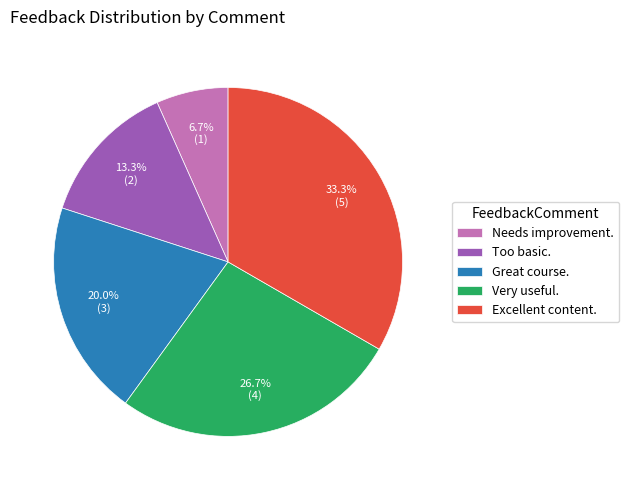

Count the number of slices in the pie.

5